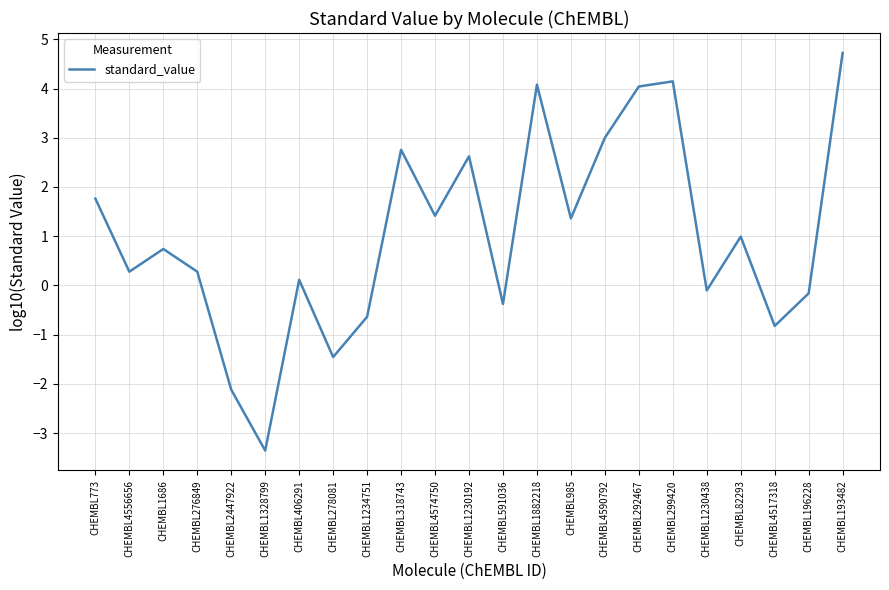

What is the ratio of the value at CHEMBL773 to the value at CHEMBL193482?

0.4